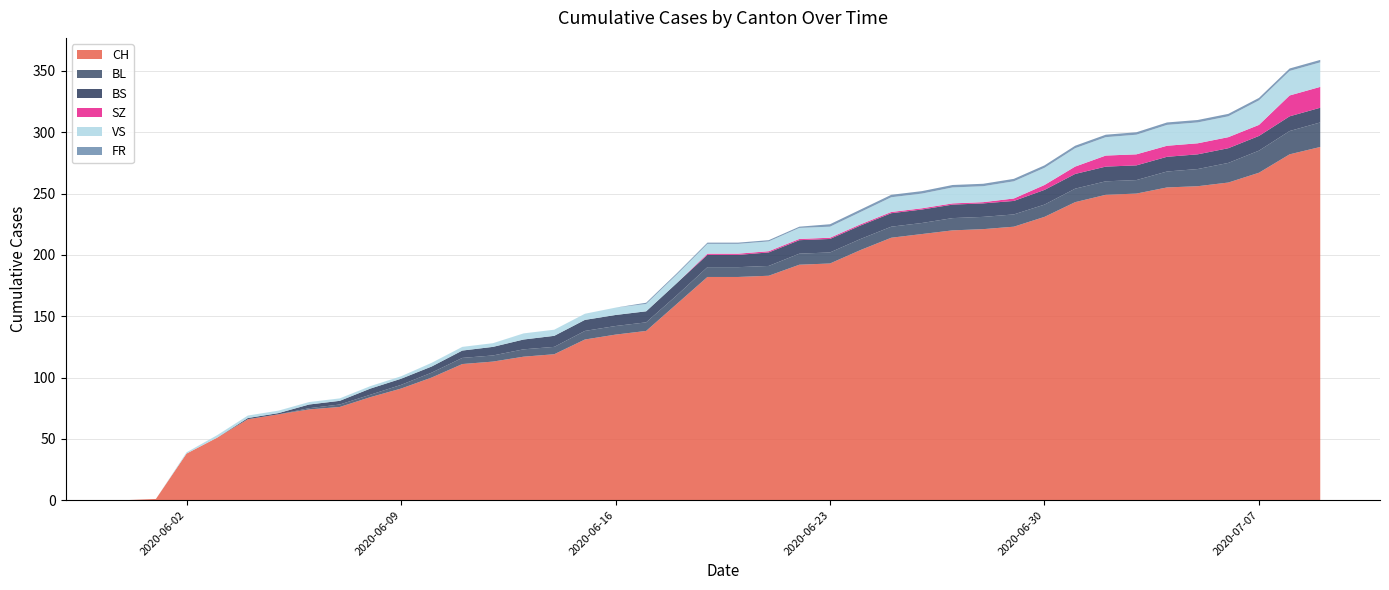

Reading right to left, extract all data points from this chart.

CH: 288	282	267	259	256	255	250	249	243	231	223	221	220	217	214	204	193	192	183	182	182	160	138	135	131	119	117	113	111	100	91	84	76	74	70	66	51	38	1	0
BL: 20	19	18	16	14	13	11	11	11	10	10	10	10	9	9	9	9	9	8	8	8	7	7	7	7	6	6	5	5	4	3	2	2	1	0	0	0	0	0	0
BS: 12	12	12	12	12	12	12	12	12	12	11	11	11	11	11	11	11	11	11	10	10	10	9	9	9	9	8	7	6	5	5	5	3	3	1	1	0	0	0	0
SZ: 17	17	9	9	9	9	9	9	6	4	2	1	1	1	1	1	1	1	1	1	1	0	0	0	0	0	0	0	0	0	0	0	0	0	0	0	0	0	0	0
VS: 20	20	20	17	17	17	16	15	15	14	14	13	13	12	12	10	9	9	8	8	8	7	6	6	5	5	5	3	3	3	2	2	2	2	2	2	2	1	0	0
FR: 2	2	2	2	2	2	2	2	2	2	2	2	2	2	2	2	2	1	1	1	1	1	1	0	0	0	0	0	0	0	0	0	0	0	0	0	0	0	0	0